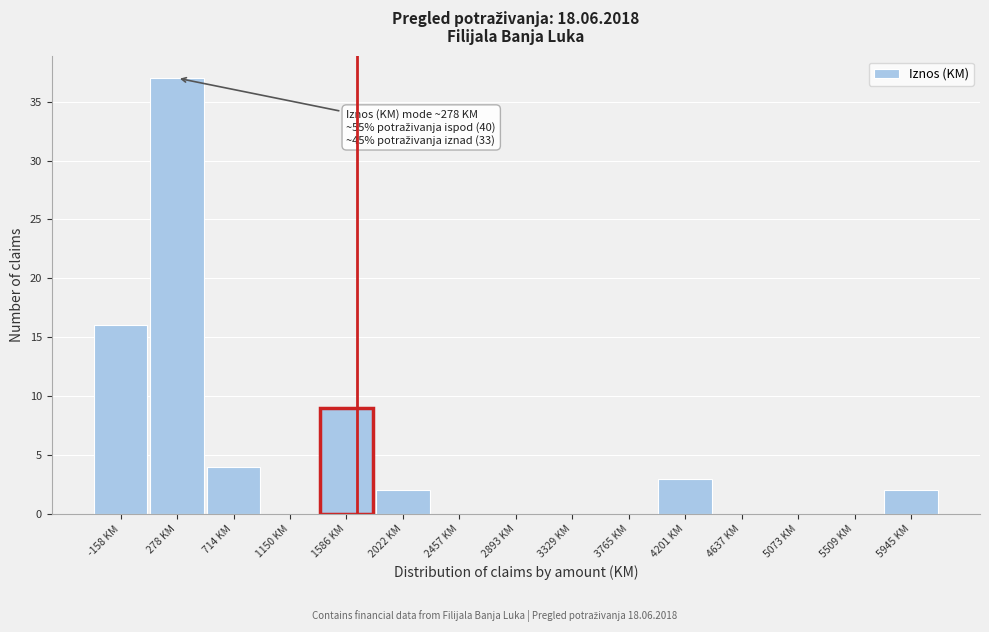

Over which range of the x-axis is the bar tallest?

50 to 500